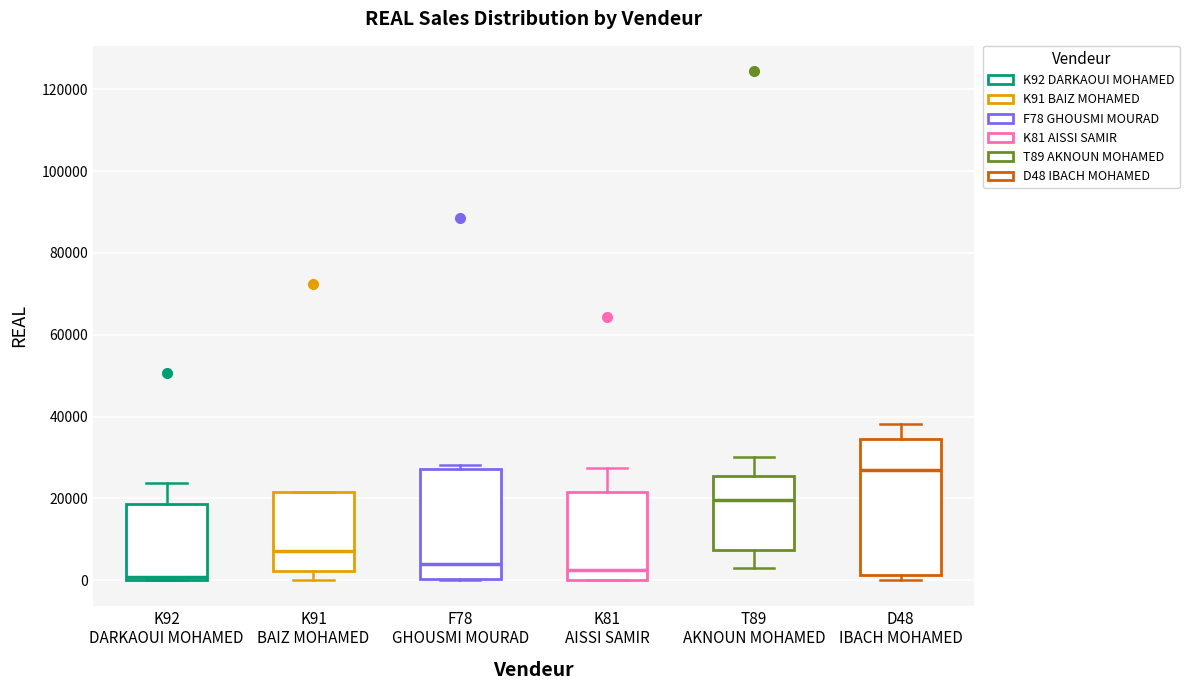

Comparing the boxes themselves (not the whiskers), which one is the tallest?

D48 IBACH MOHAMED